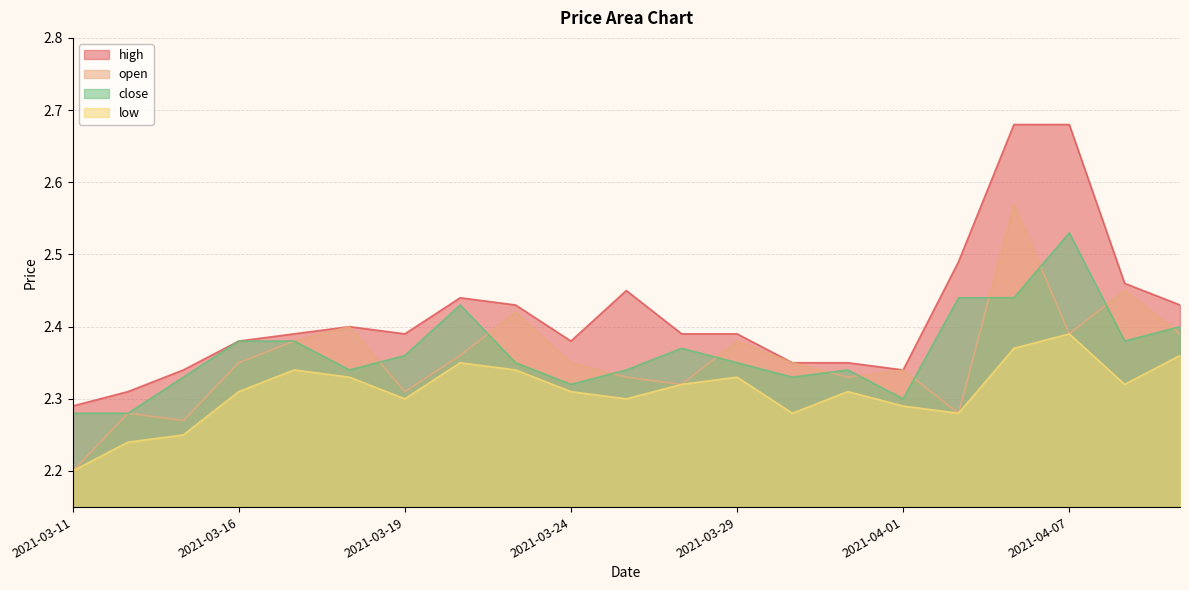

True or false: close and high intersect in this chart.

False